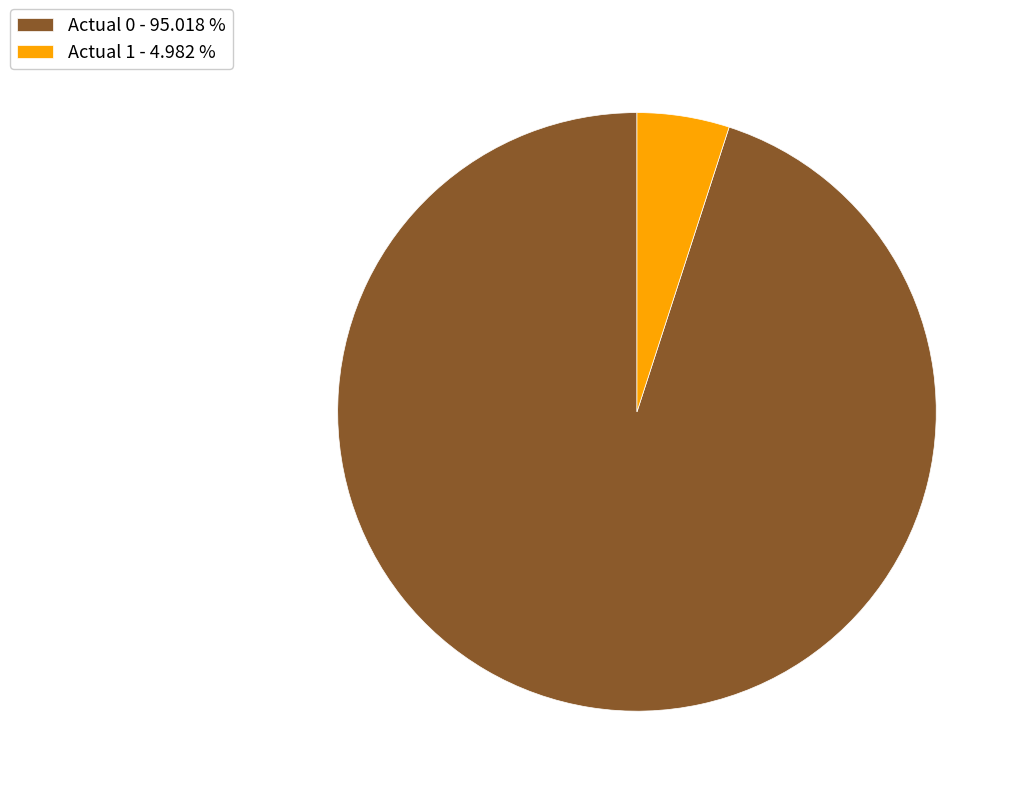

How many slices are in this pie chart?

2